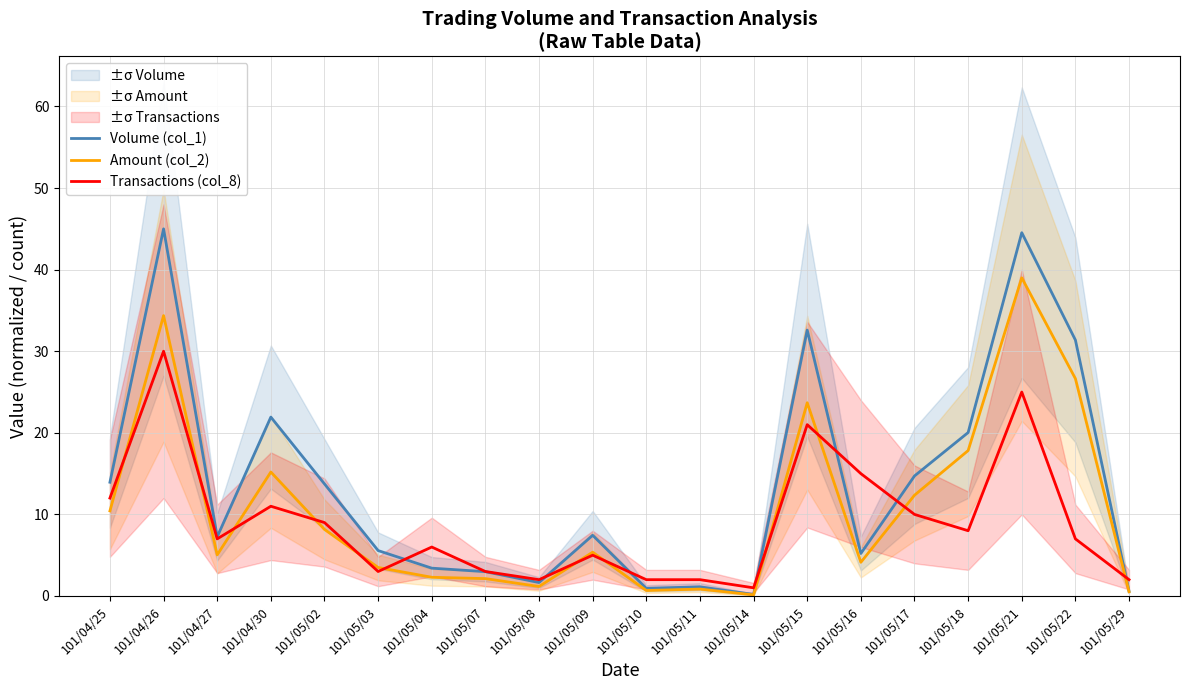

What is the difference between the maximum and minimum values in the Transactions (col_8) series?

29.0